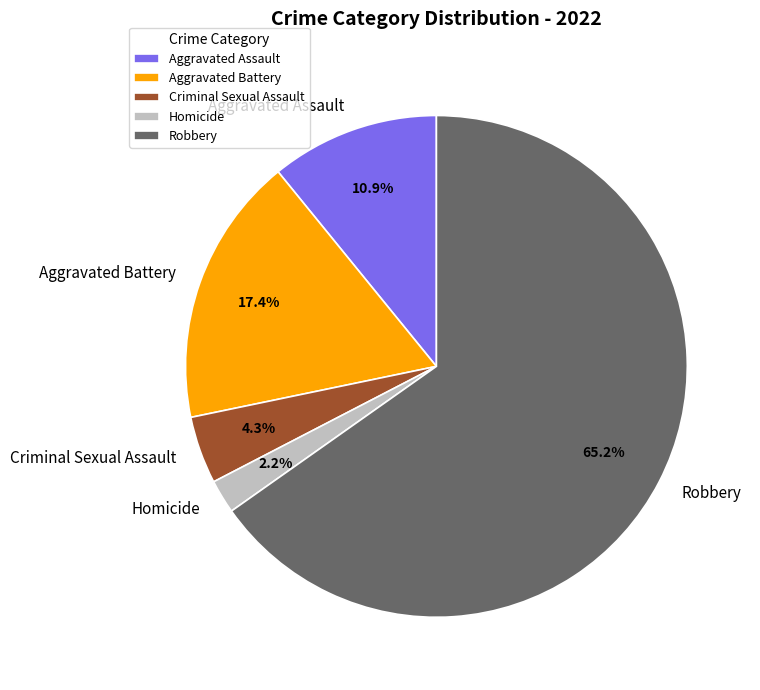

What percentage is the Aggravated Battery slice, to the nearest percent?

17%